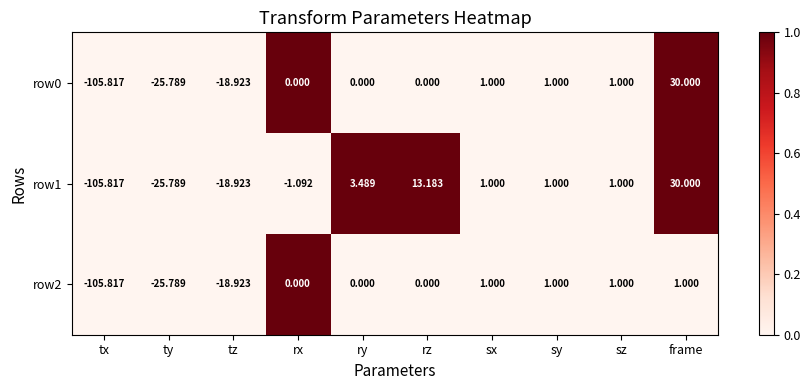

Rank the series by their average value, from highest to lowest.

row1, row0, row2